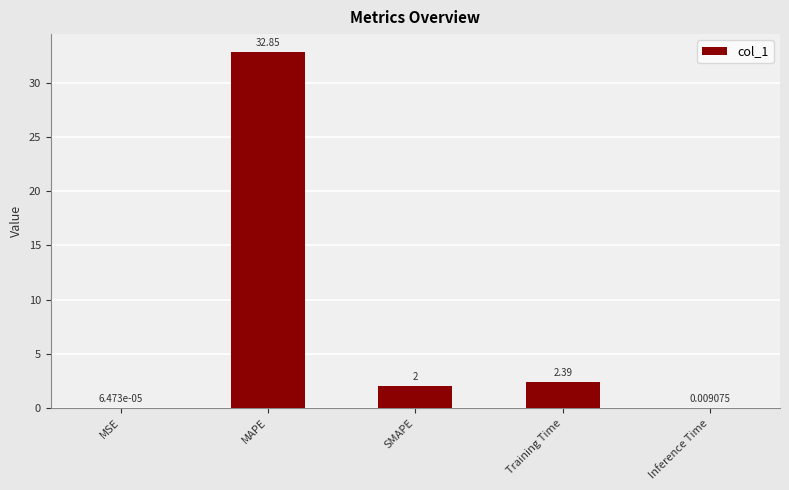

Which has a higher value, MAPE or SMAPE?

MAPE